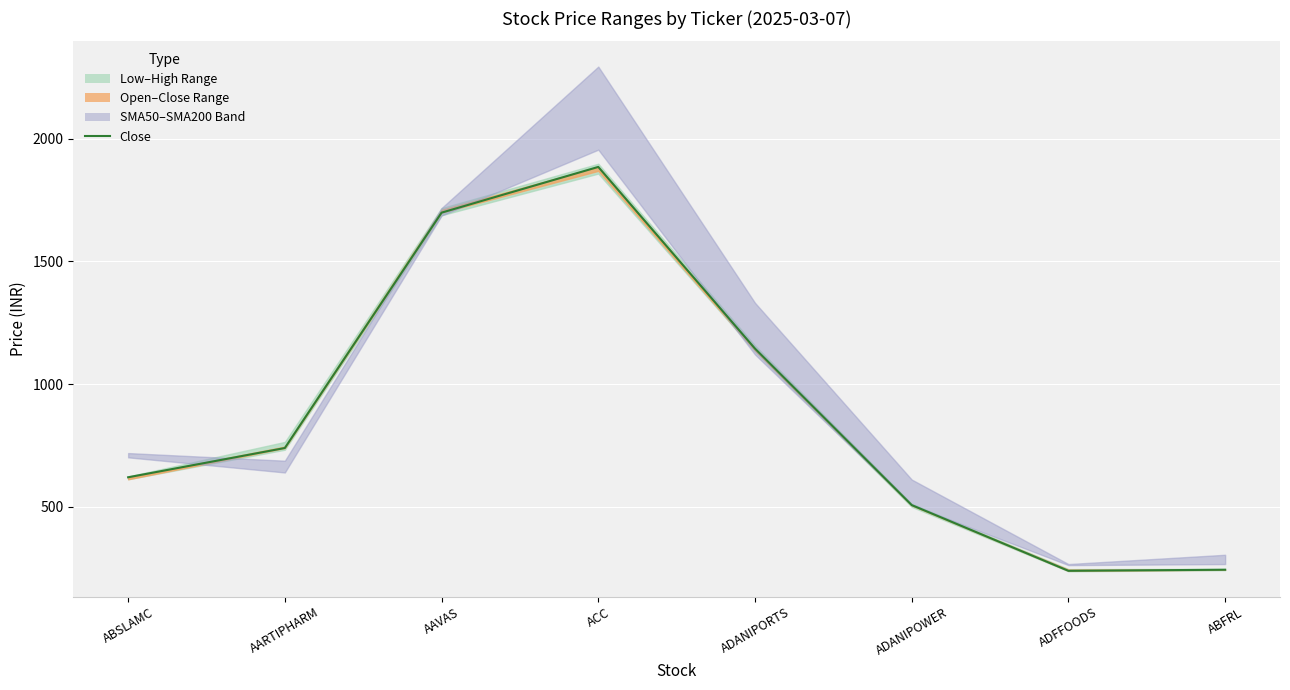

Reading left to right, extract all data points from this chart.

ABSLAMC=619.5	AARTIPHARM=739.0	AAVAS=1699.2	ACC=1885.8	ADANIPORTS=1144.5	ADANIPOWER=506.1	ADFFOODS=237.9	ABFRL=242.3